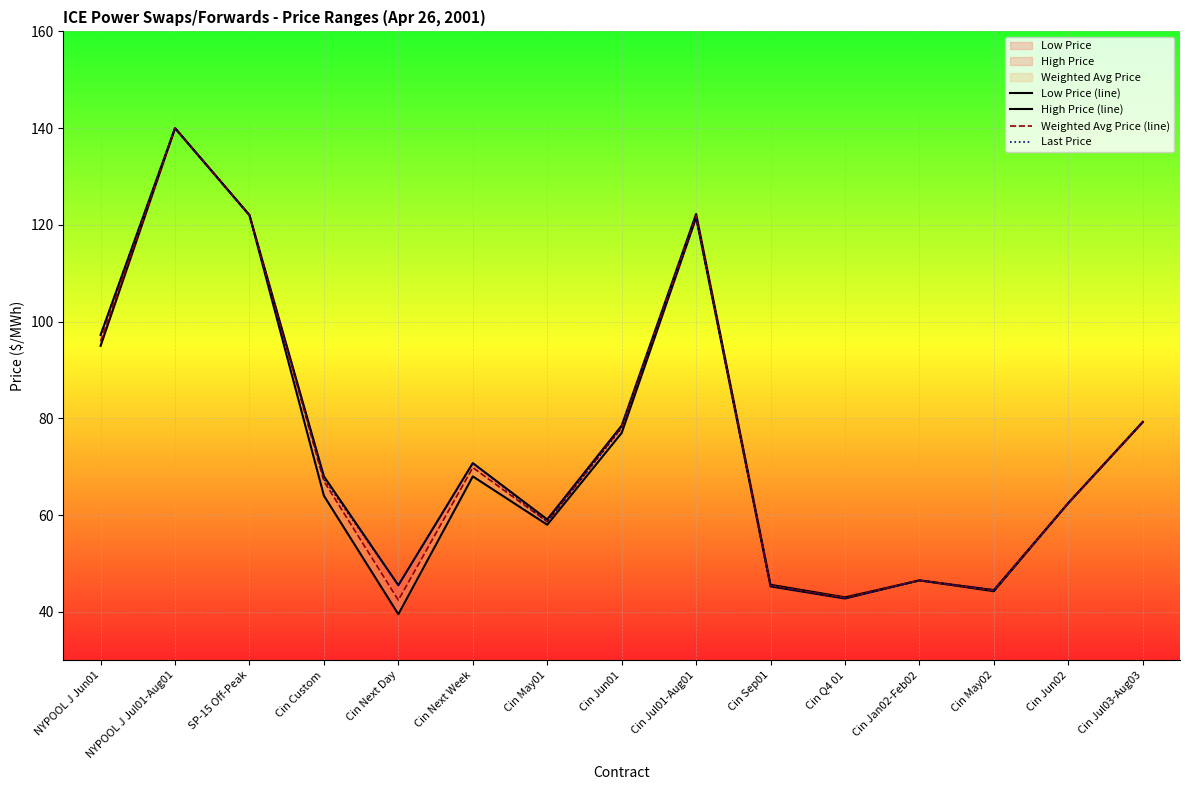

Rank the series by their maximum value, from highest to lowest.

Low Price (line), High Price (line), Weighted Avg Price (line), Last Price